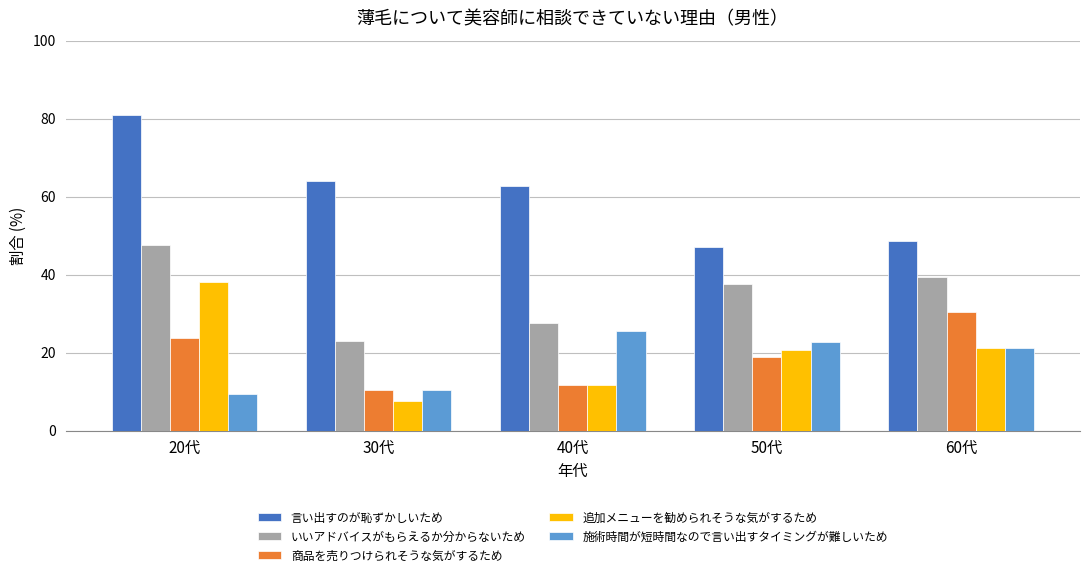

At how many categories does at least one series exceed 65?

1